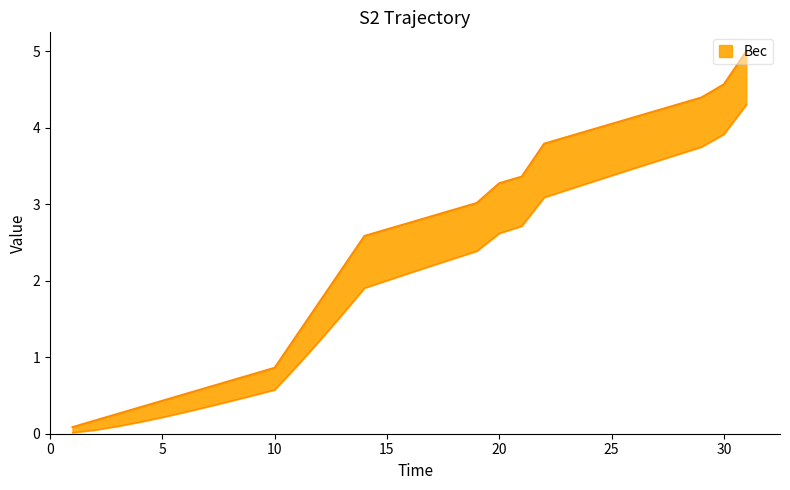

True or false: the data shows 0 at 4.

False